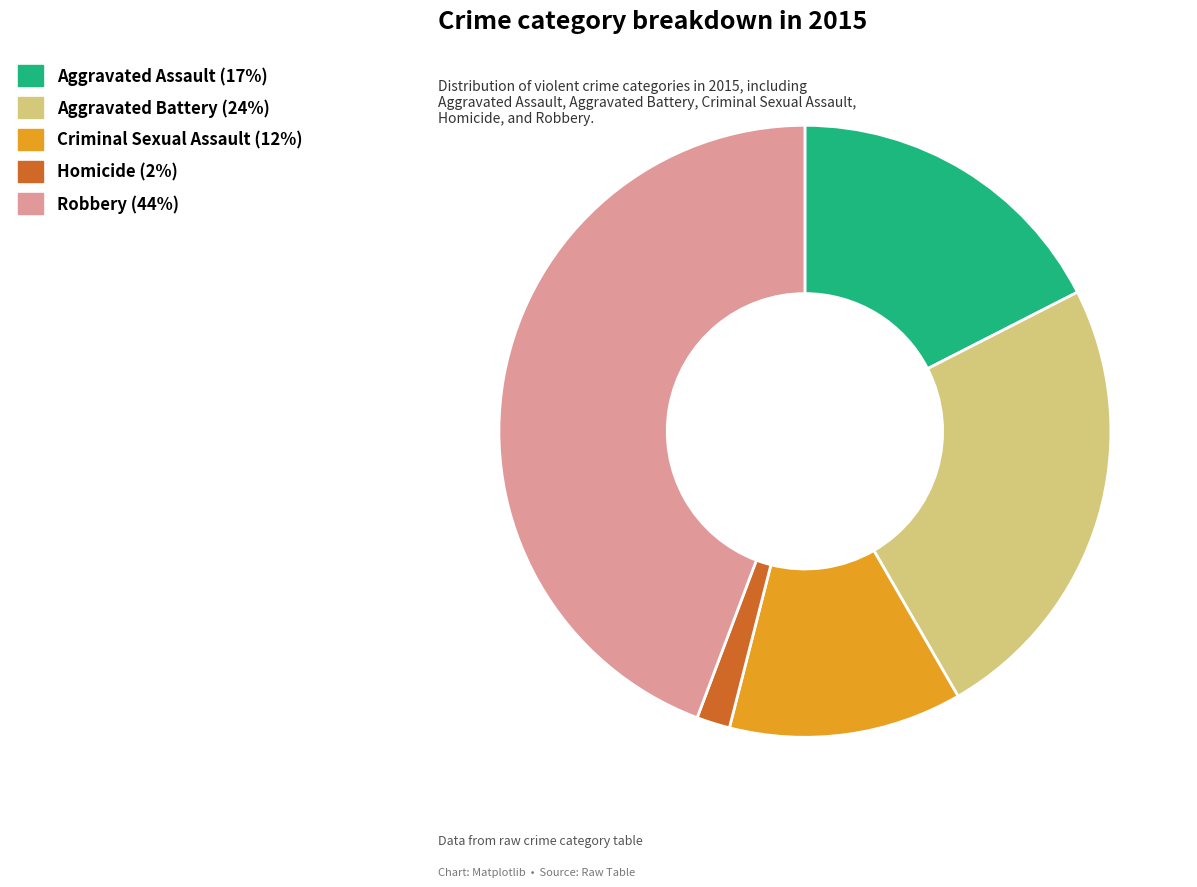

Do Criminal Sexual Assault and Aggravated Battery together represent more than half of the pie?

No